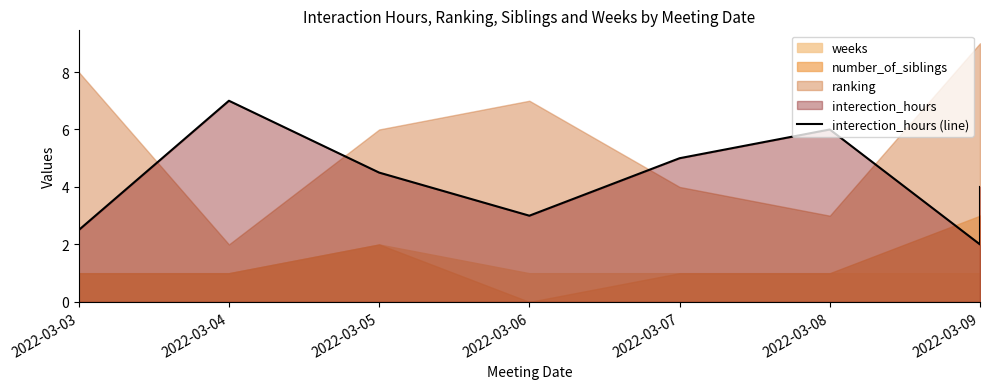

Count the values in the range 3 to 6.

5